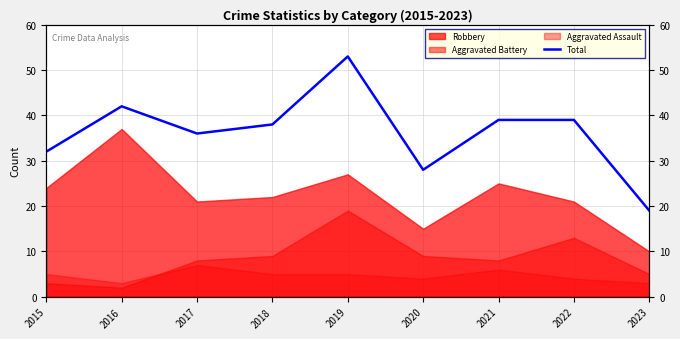

Reading left to right, list all the values displayed in this chart.

32	42	36	38	53	28	39	39	19